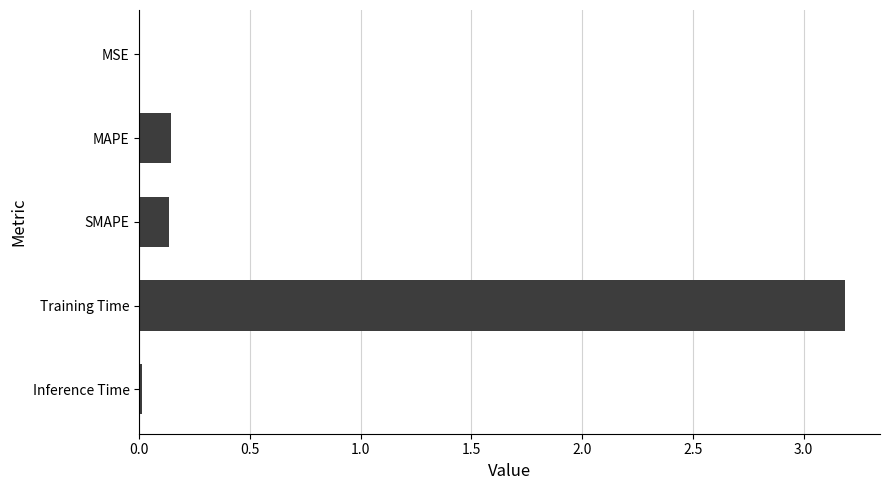

What is the maximum value shown in the chart?

3.2